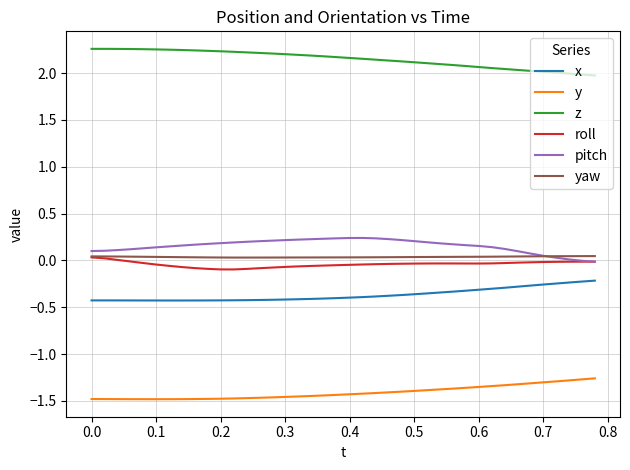

True or false: z and yaw cross at least once.

False